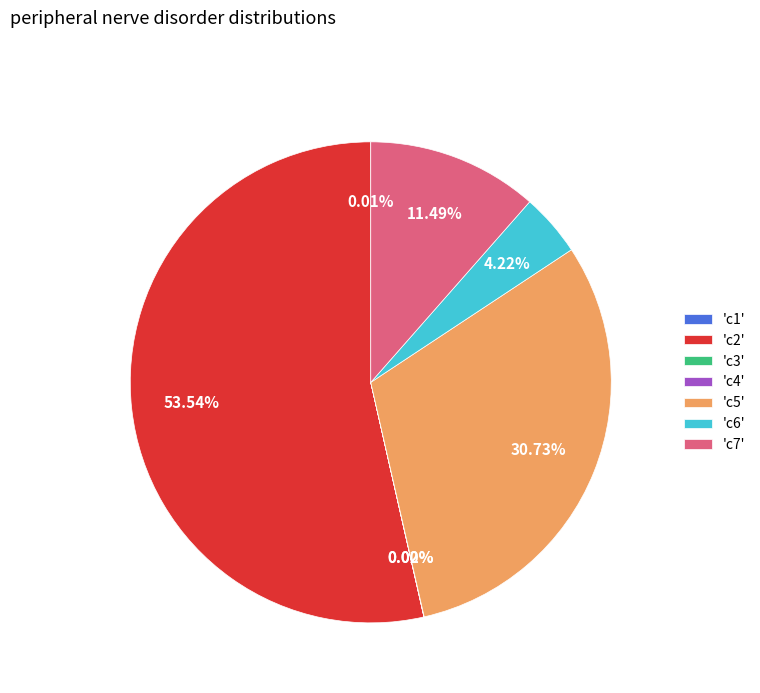

Between 'c6' and 'c5', which is larger?

'c5'